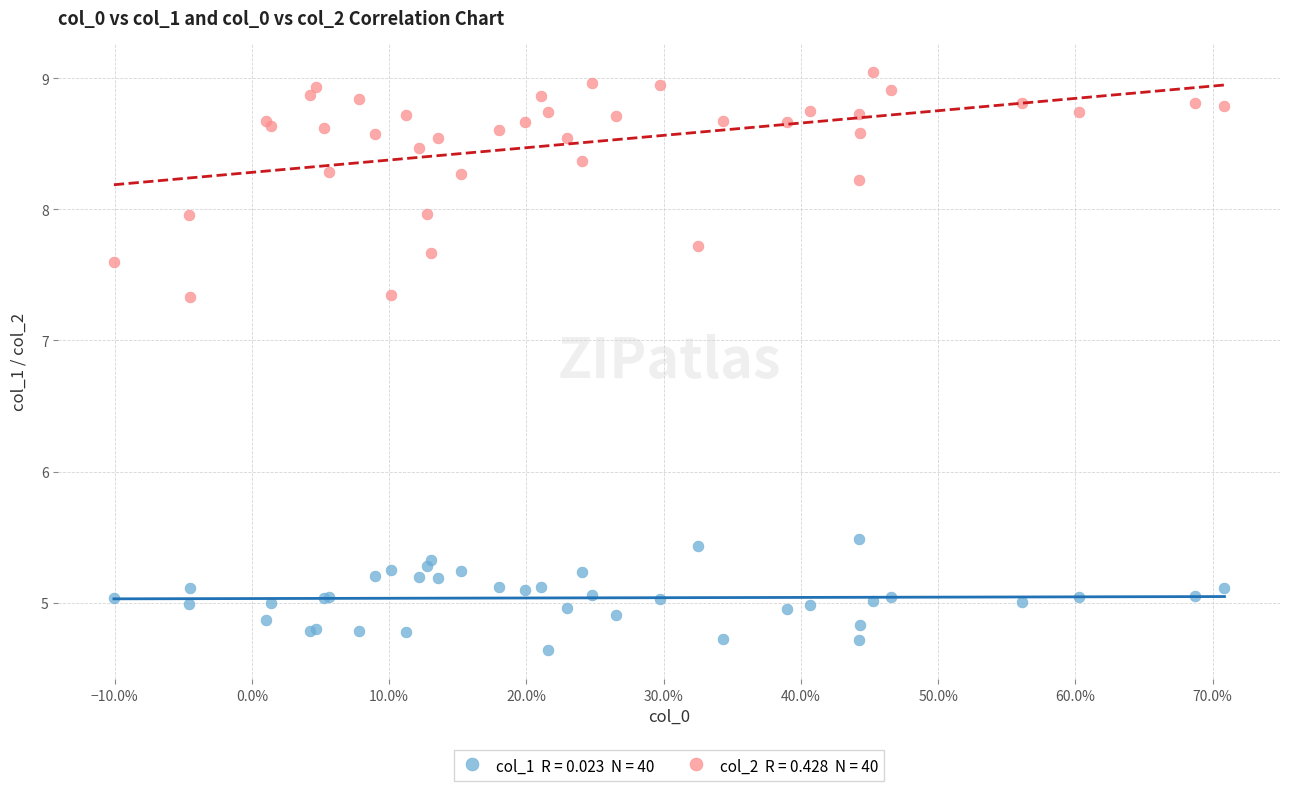

Across all series, what Y value is closest to 6?

5.5